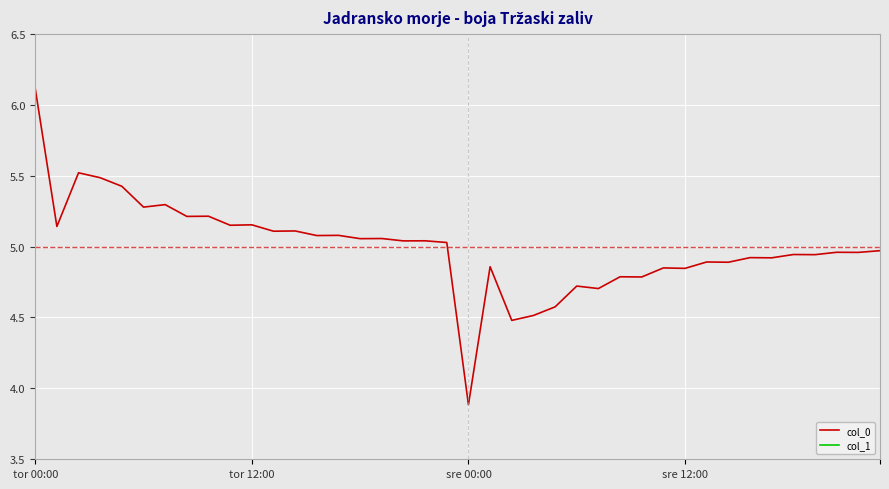

Between tor 00:00 and 19, which series saw the biggest shift?

col_0